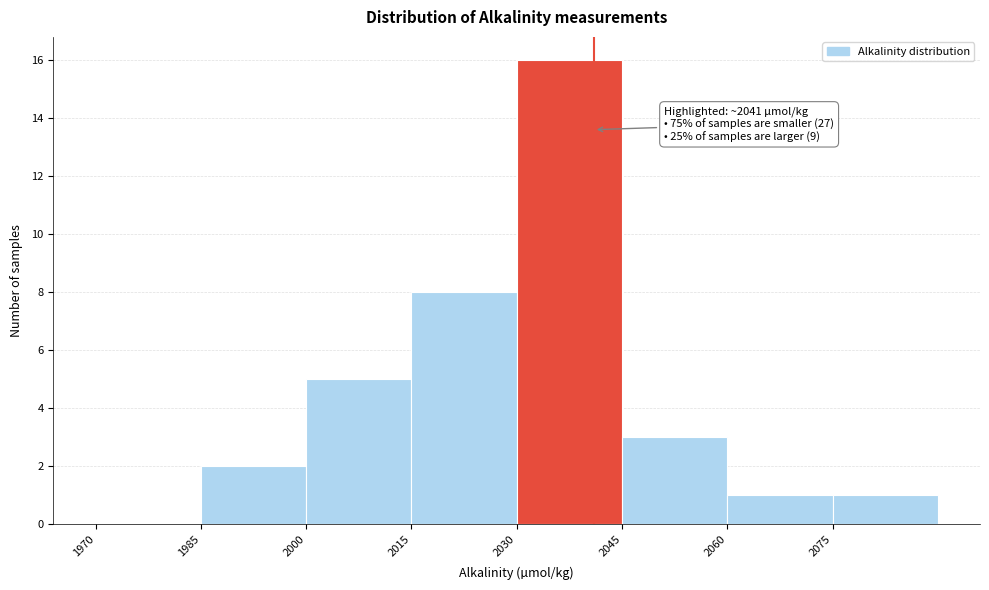

Which range on the x-axis has the tallest bar?

2030 to 2045